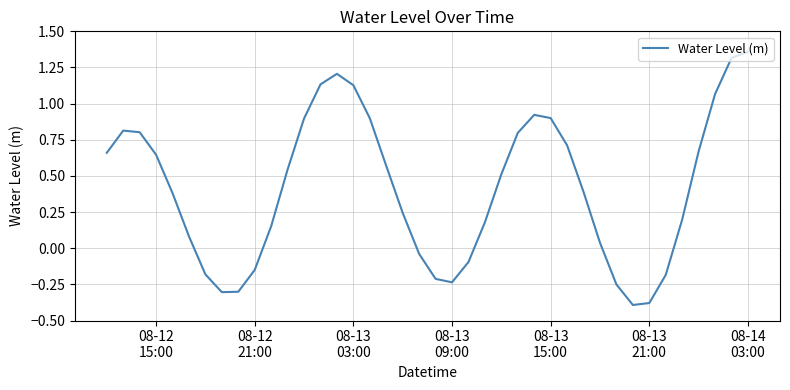

What is the difference between the maximum and minimum values?

1.8